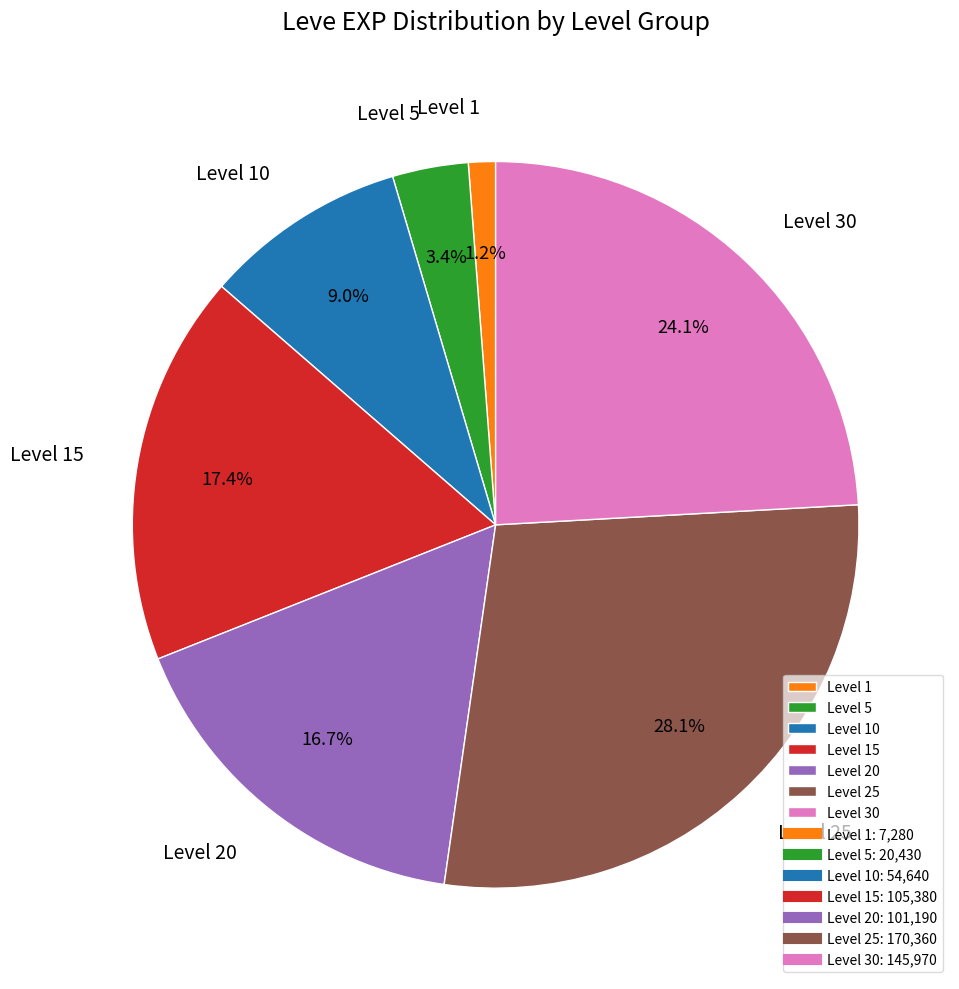

What percentage do Level 1 and Level 25 together represent?

29.3%